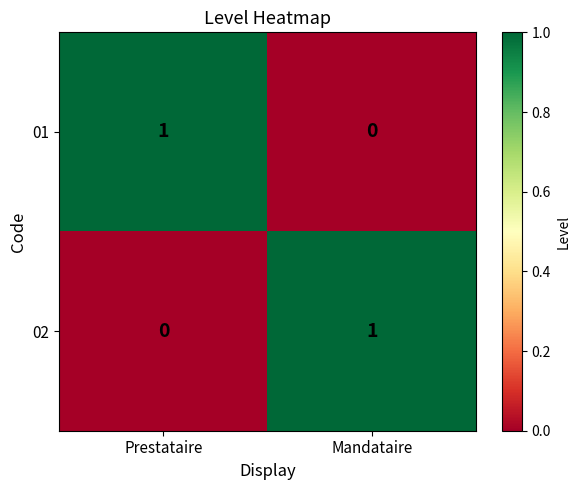

How many series are shown in this chart?

2